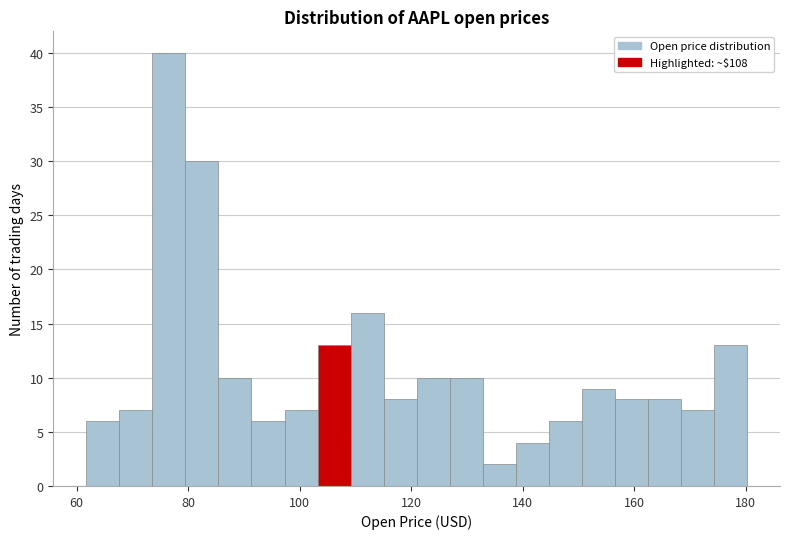

Read against the x-axis, roughly where is the centre of the tallest bar?

76